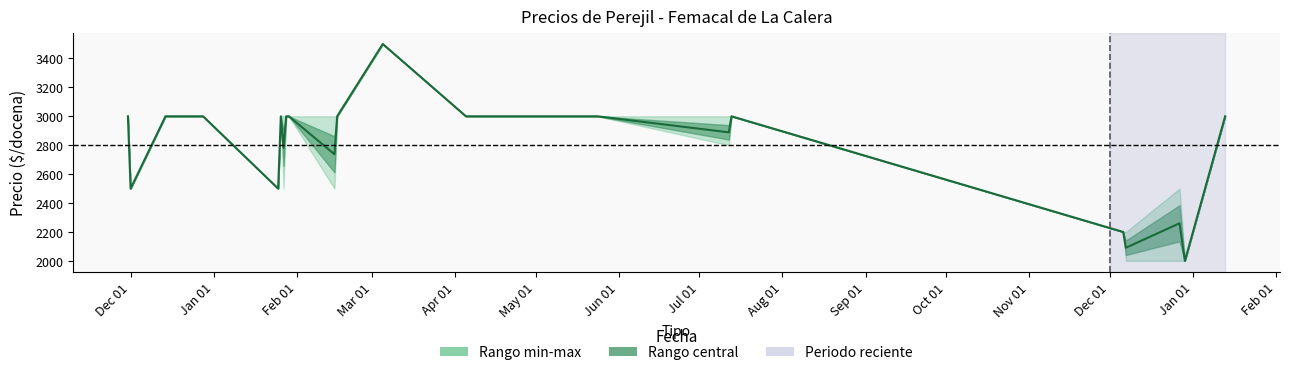

Is it true that the value at Dec 01 is 5820?

False